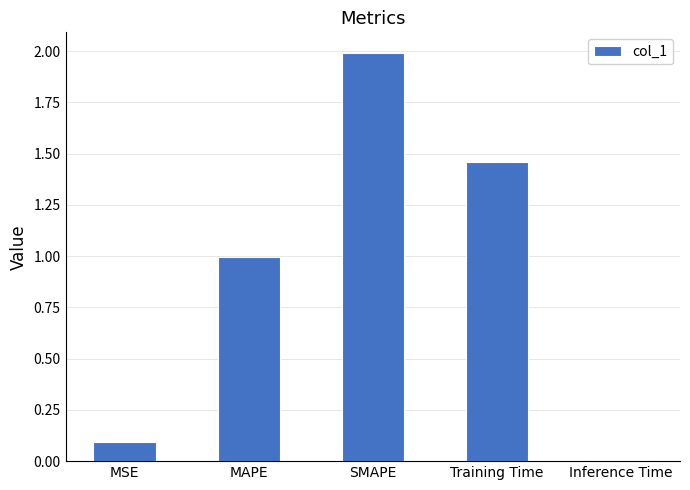

What is the change in value from MAPE to SMAPE?

+1.0